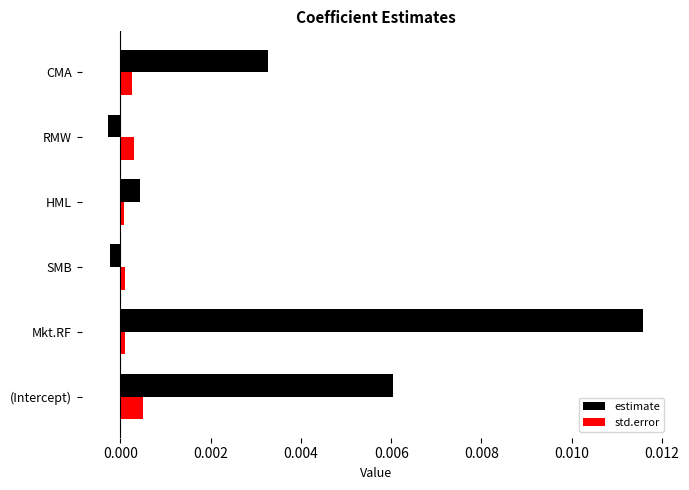

Which series has the largest range (max minus min)?

estimate